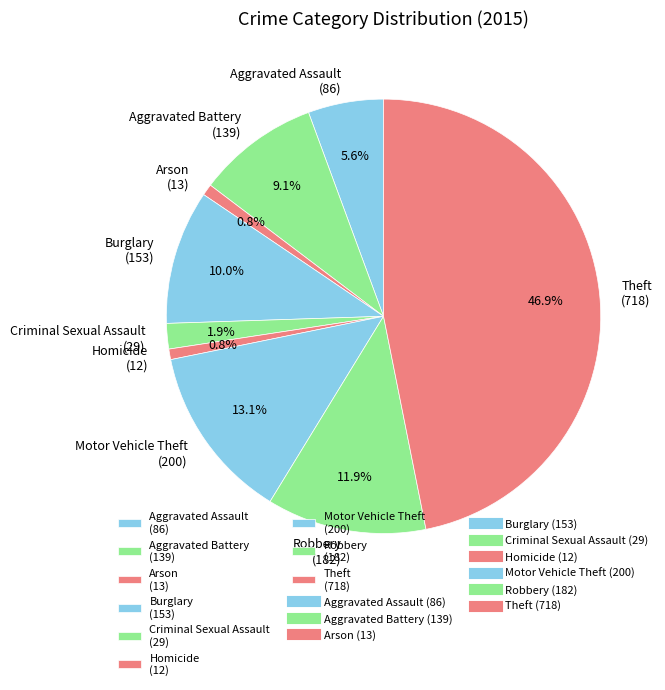

Is Arson (13) the majority of the pie?

No